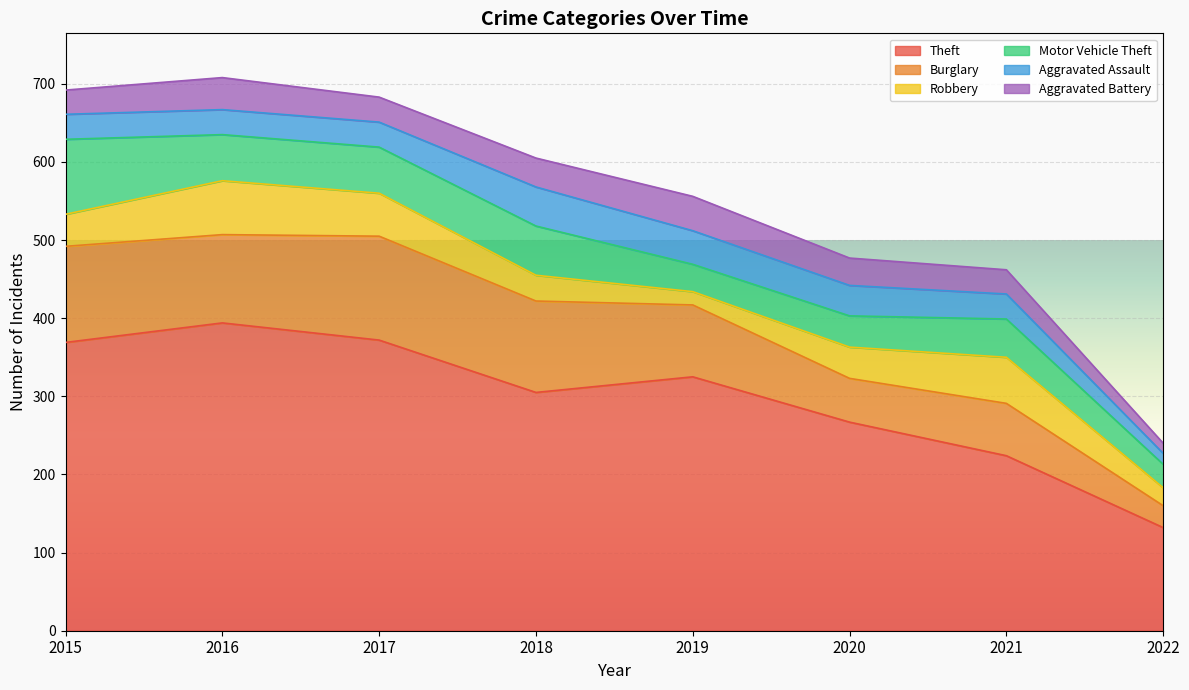

Which category has the lowest value across all series?

2022